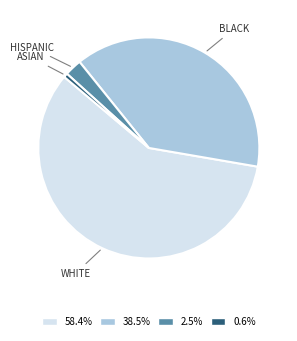

Does any single category account for the majority?

Yes